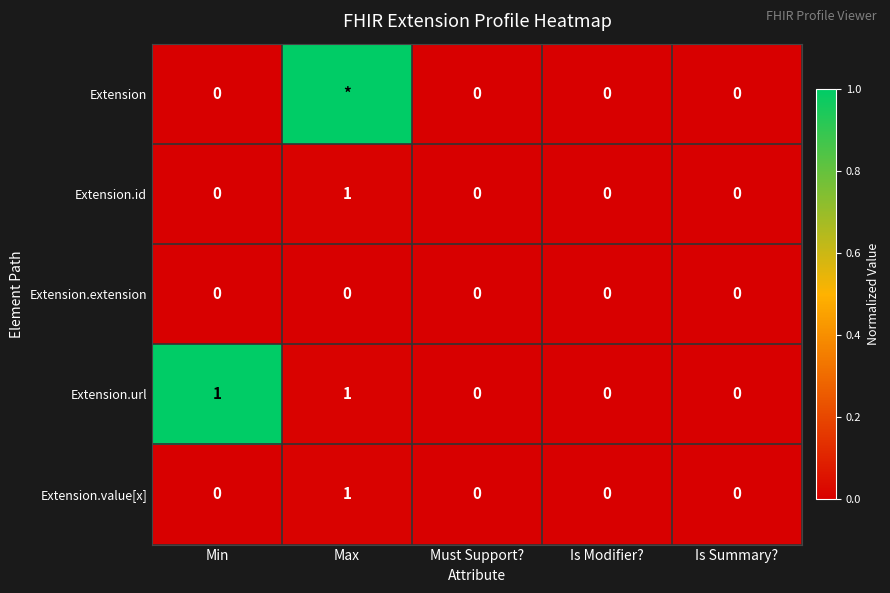

At which category is the sum across all series the highest?

Max